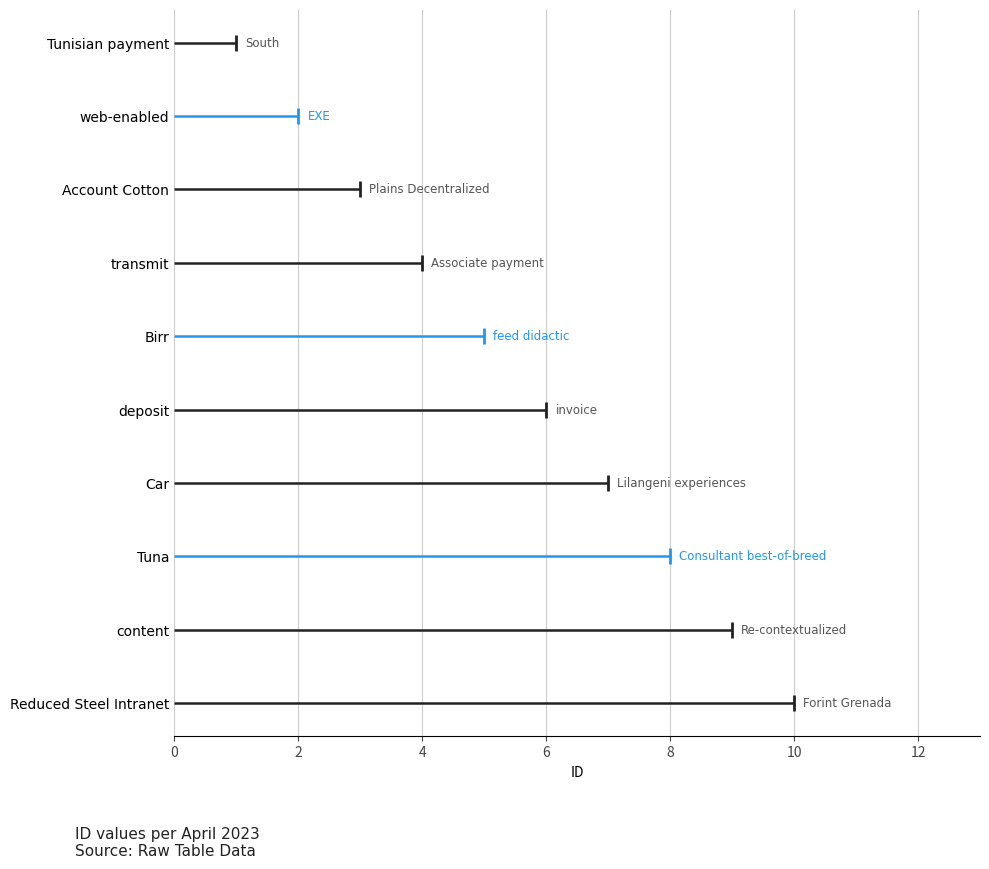

At which label does the data first exceed 6?

Car